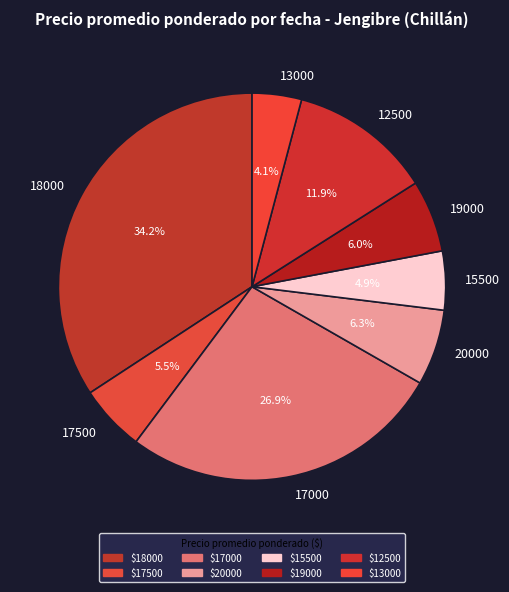

How many slices are in this pie chart?

8